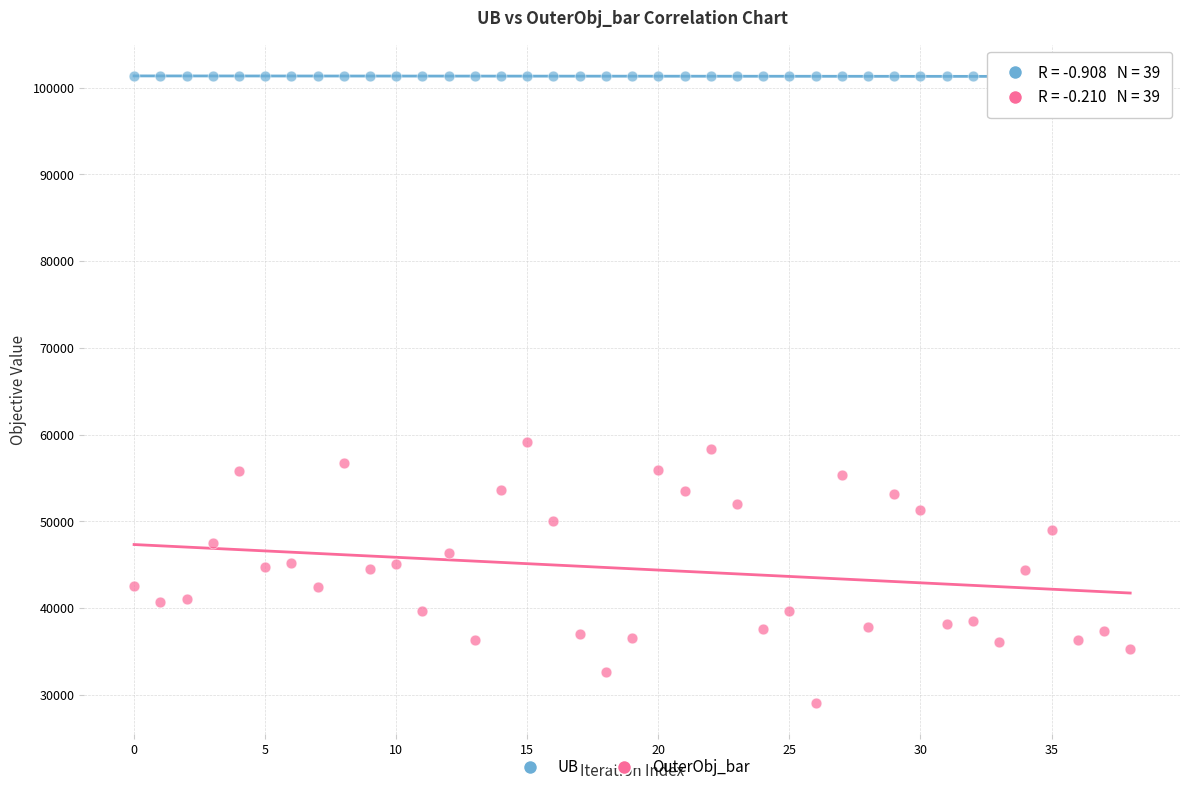

What are all the series names shown in the legend?

UB, OuterObj_bar